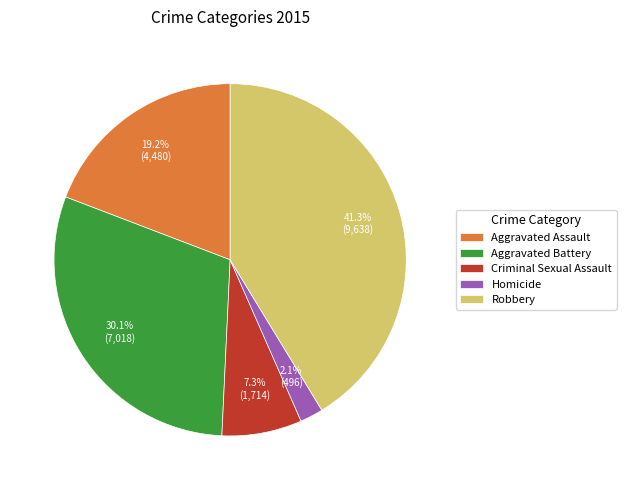

What is the ratio of the value at Criminal Sexual Assault to the value at Aggravated Assault?

0.4